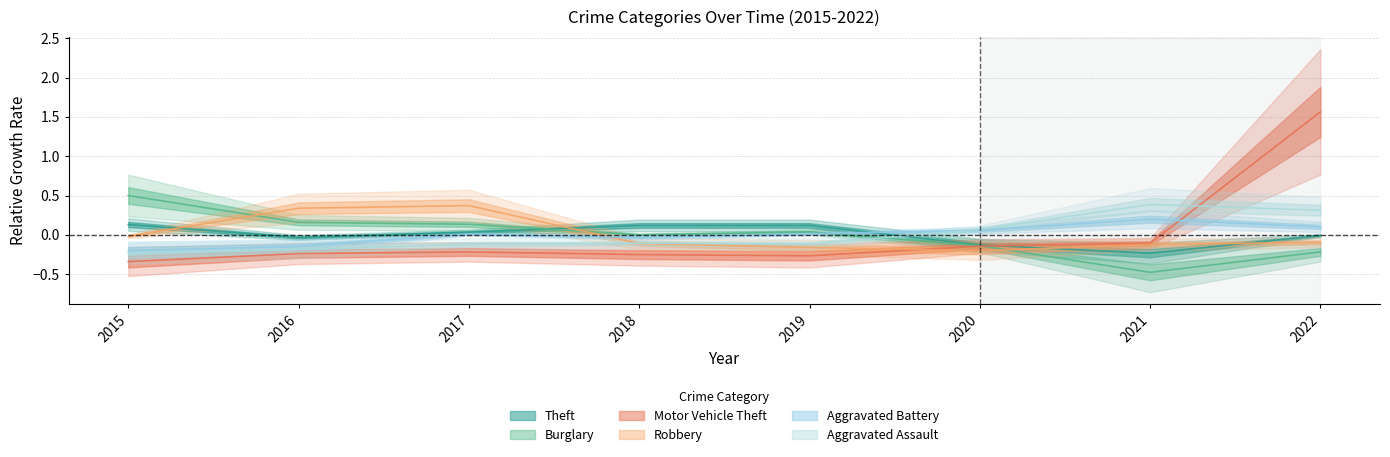

True or false: Burglary has a value of -0.5 at 2021.

True